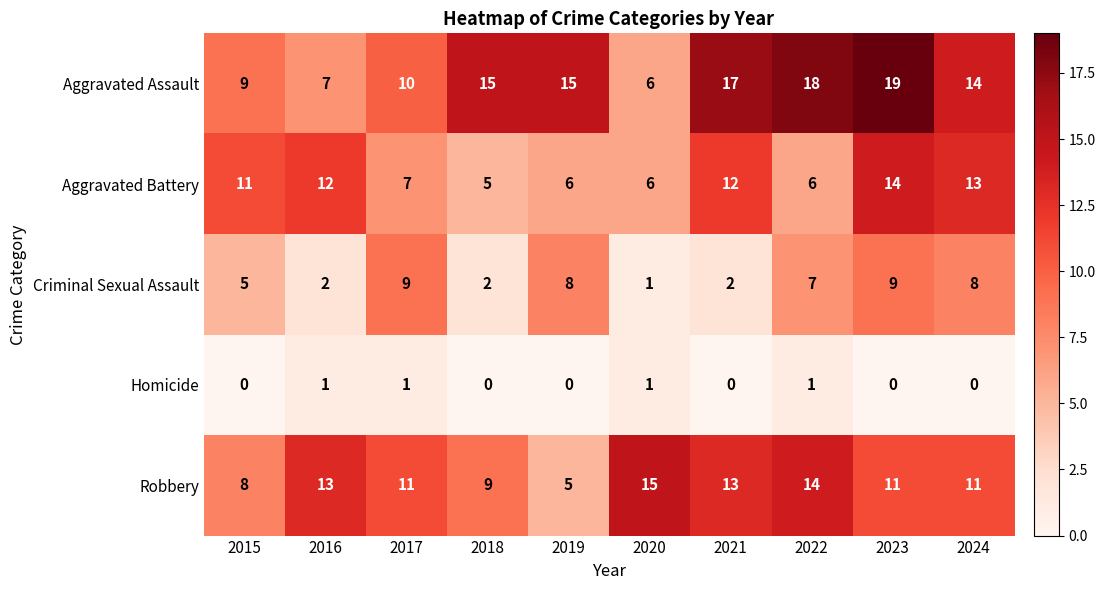

Rank the series at 2017 from lowest to highest value.

Homicide, Aggravated Battery, Criminal Sexual Assault, Aggravated Assault, Robbery